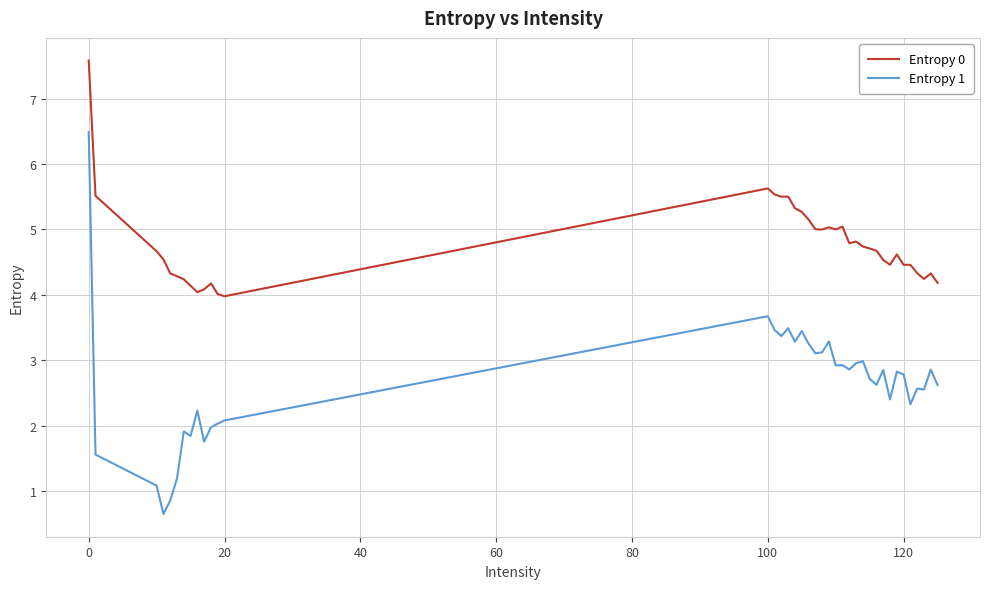

True or false: Entropy 1 and Entropy 0 intersect in this chart.

False